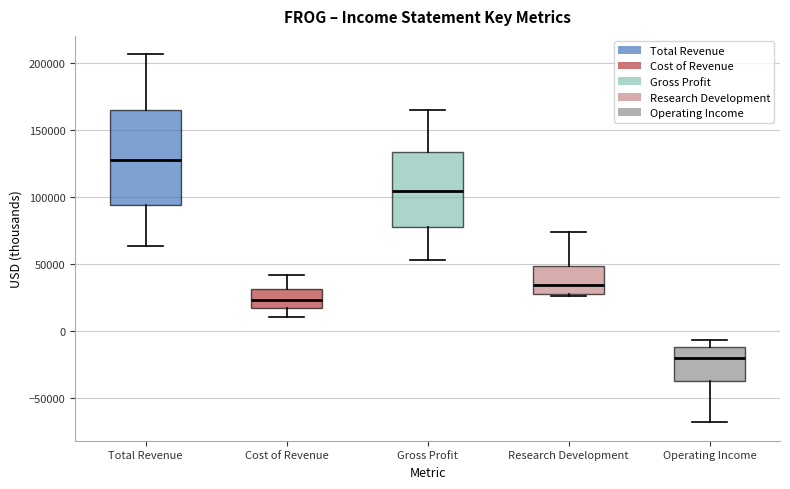

Reading left to right, transcribe this box plot: for each box, give where its median line is, the range the box spans, and where its two whiskers end, as read against the y-axis. The values are not printed on the chart, so give them approximately, as read against the axis.

Total Revenue: median 130000, box 95000 to 165000, whiskers 65000 to 205000
Cost of Revenue: median 25000, box 15000 to 30000, whiskers 10000 to 40000
Gross Profit: median 105000, box 75000 to 135000, whiskers 55000 to 165000
Research Development: median 35000, box 30000 to 50000, whiskers 25000 to 75000
Operating Income: median -20000, box -35000 to -10000, whiskers -70000 to -5000